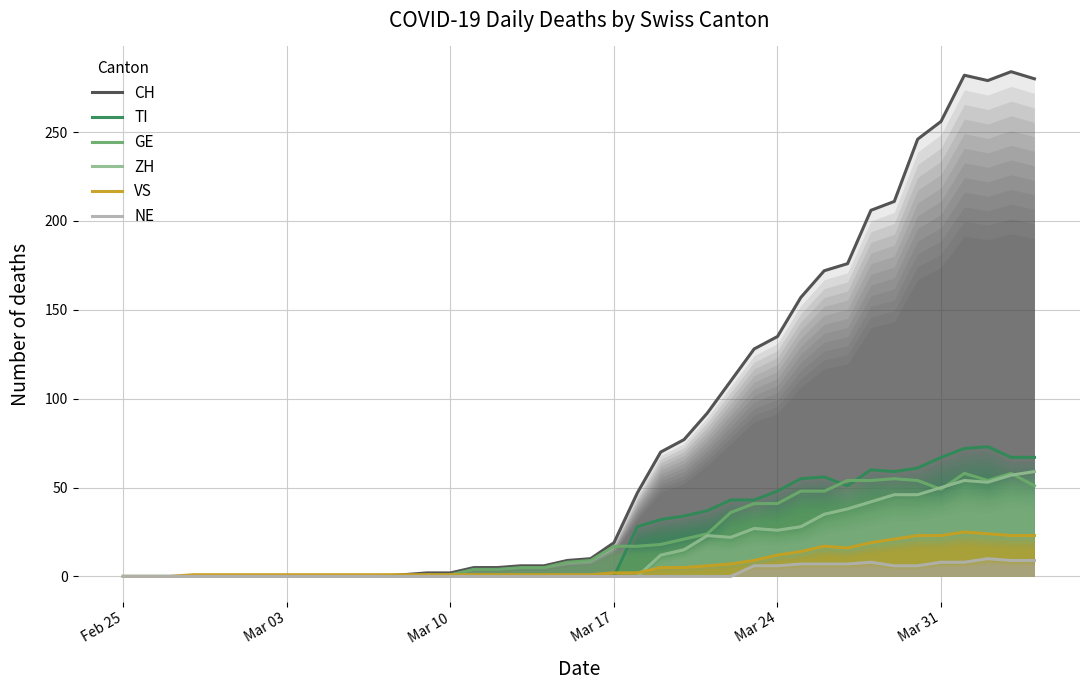

True or false: TI and ZH intersect in this chart.

False